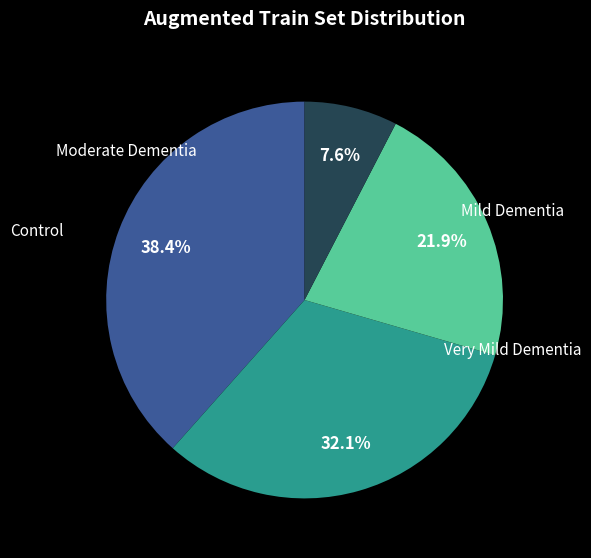

Does any single category account for the majority?

No